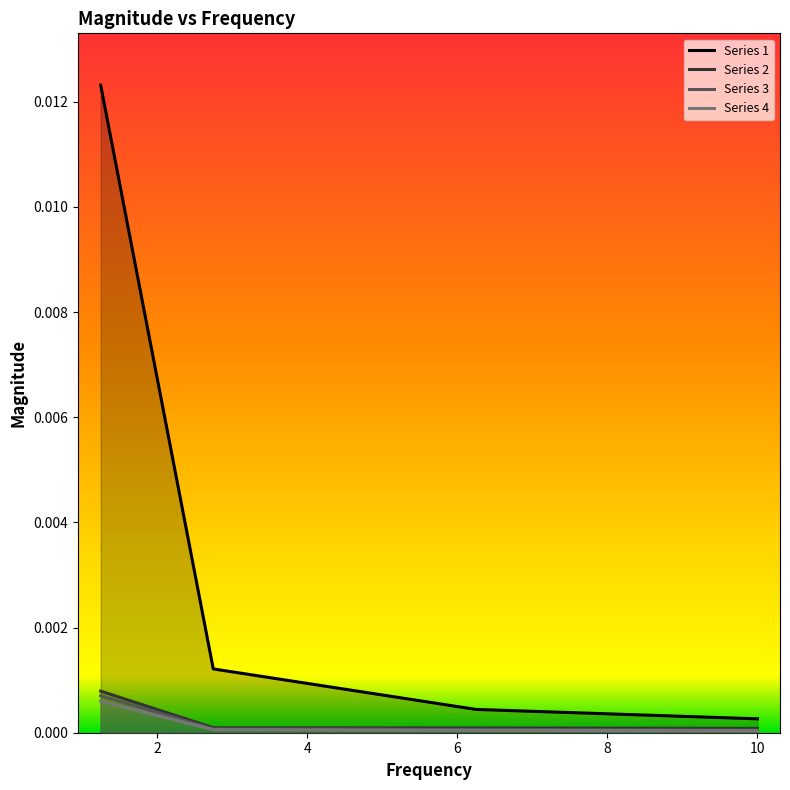

What are all the series names shown in the legend?

Series 1, Series 2, Series 3, Series 4